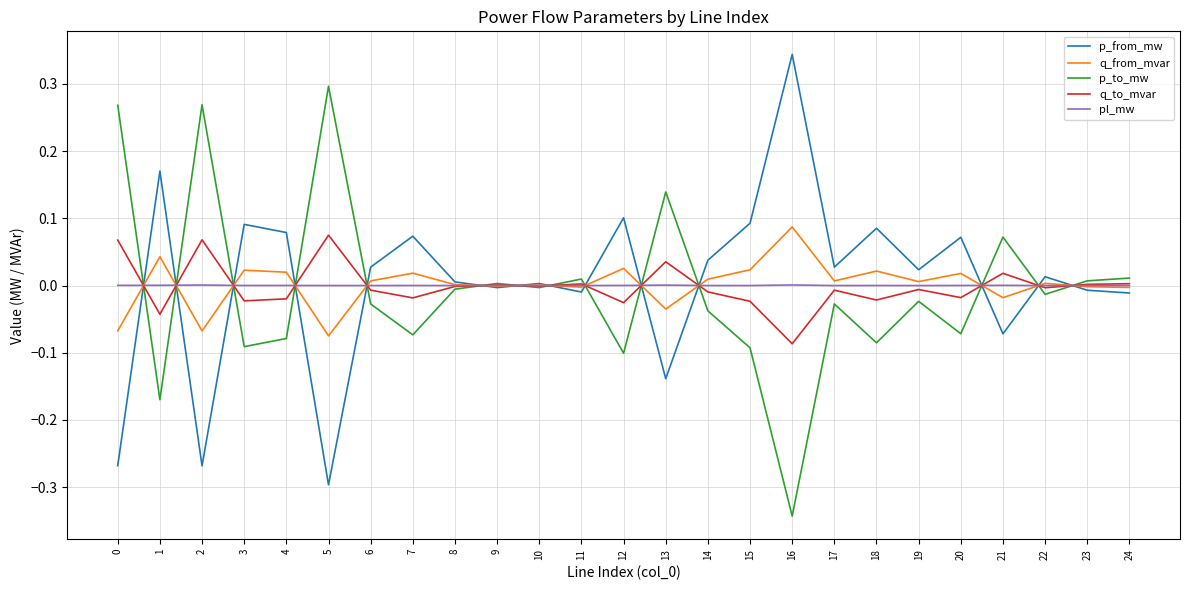

True or false: p_to_mw has a value of -0.3 at 16.

True